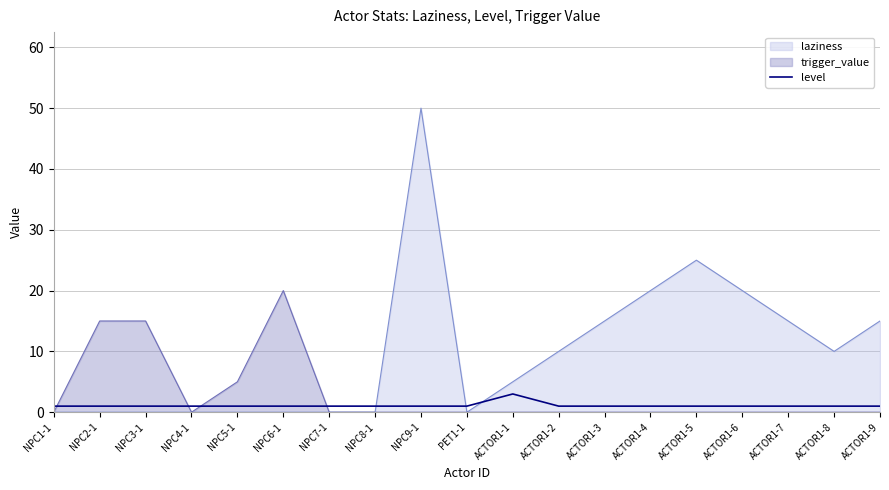

How many intersections are there between level and laziness?

3